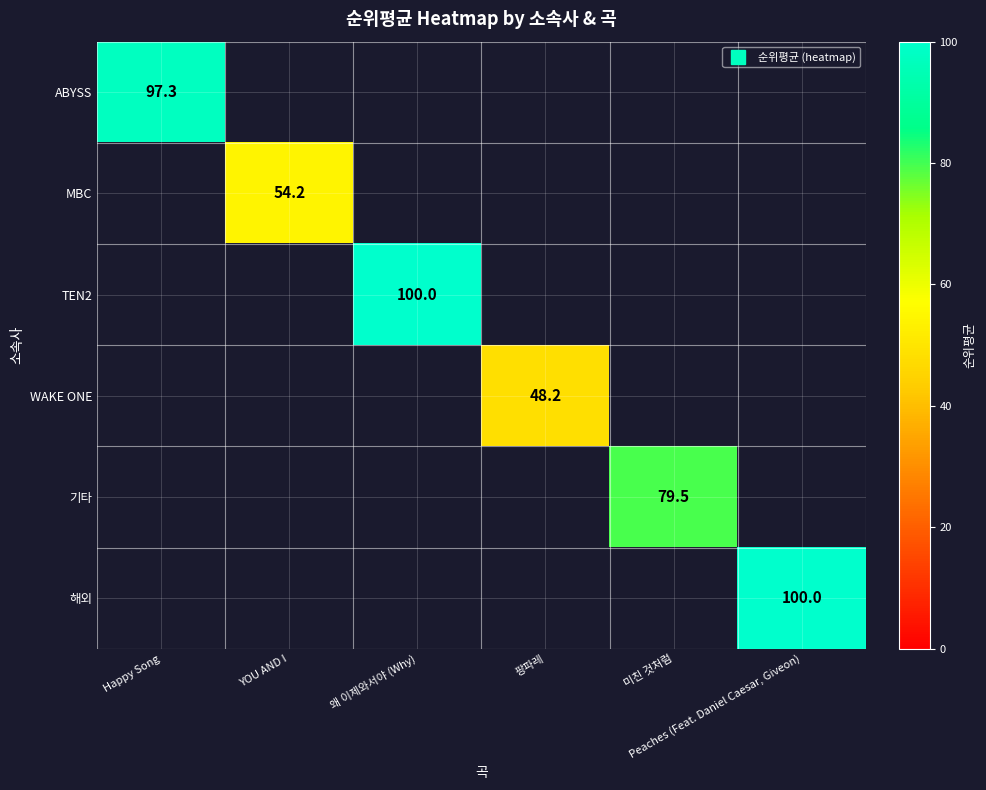

At how many categories does at least one series exceed 89?

3